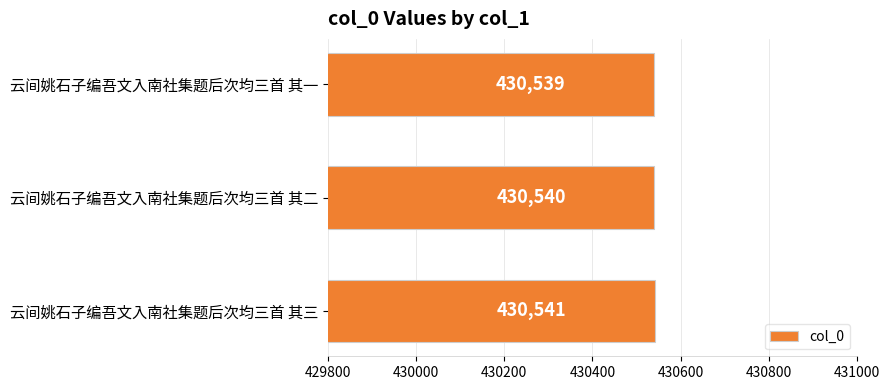

Reading top to bottom, list all the values displayed in this chart.

云间姚石子编吾文入南社集题后次均三首 其一=430539	云间姚石子编吾文入南社集题后次均三首 其二=430540	云间姚石子编吾文入南社集题后次均三首 其三=430541